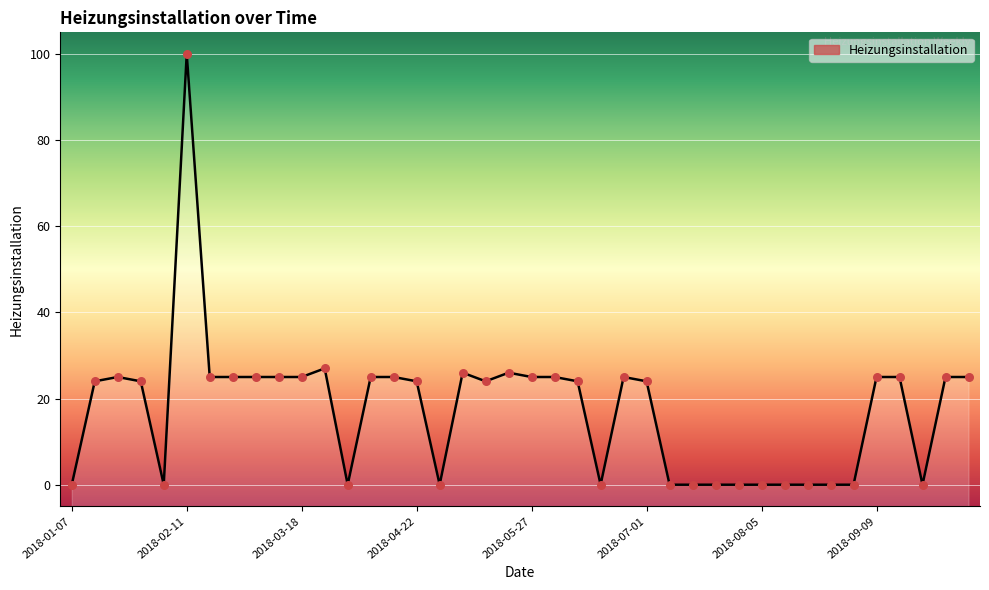

Approximately how many times larger is the value at 2018-06-24 compared to 2018-09-16?

1.0